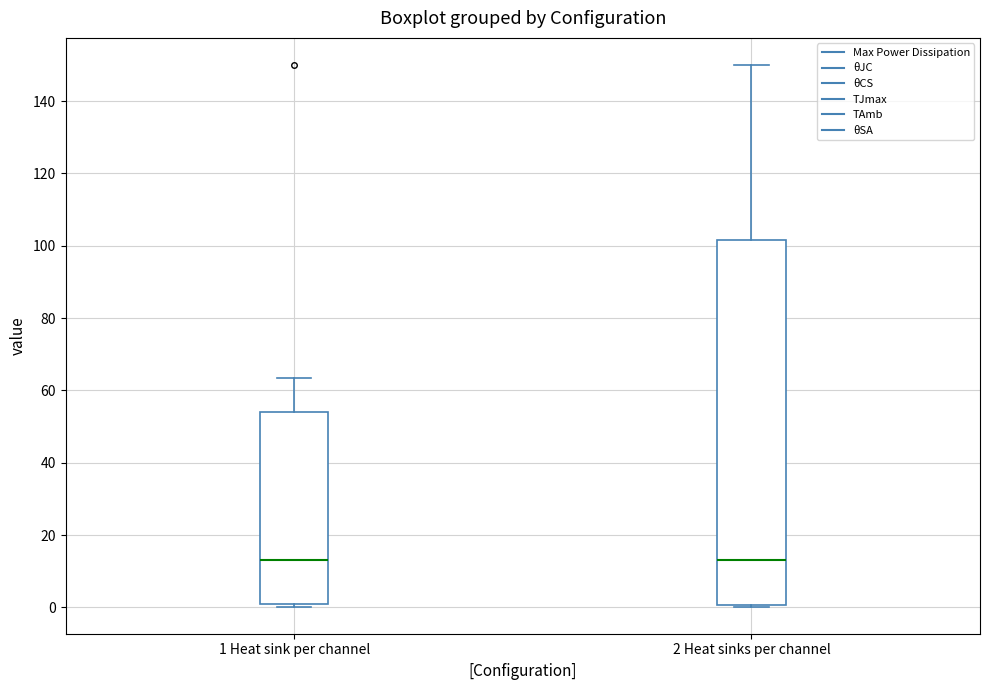

Reading left to right, read every box against the y-axis: the position of its median line, the range the box covers, and the ends of its whiskers. The values are not printed on the chart, so give them approximately, as read against the axis.

1 Heat sink per channel: median 14, box 0 to 54, whiskers 0 (just below the box's lower edge) to 64
2 Heat sinks per channel: median 14, box 0 to 102, whiskers 0 to 150